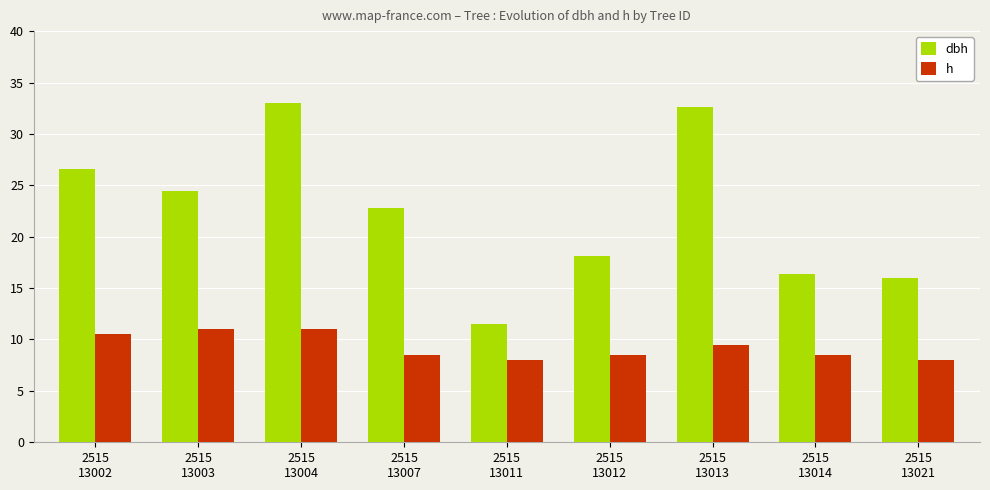

Which series has the largest range (max minus min)?

dbh